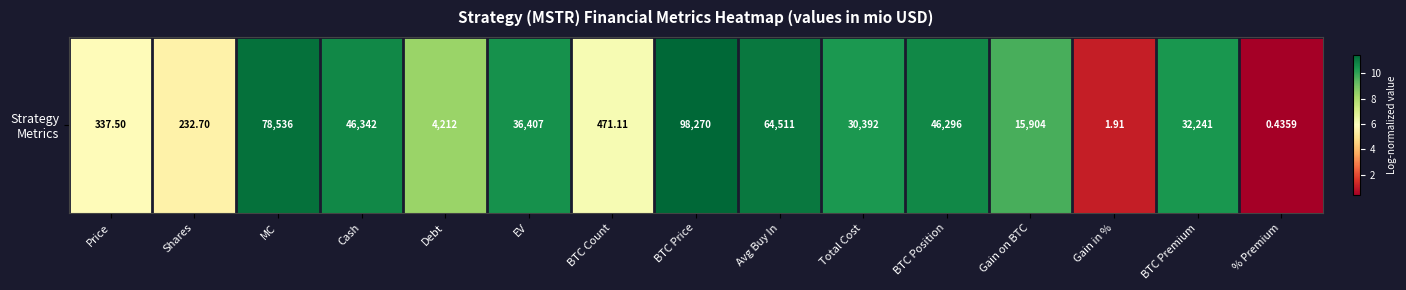

How many data points are less than 10?

7